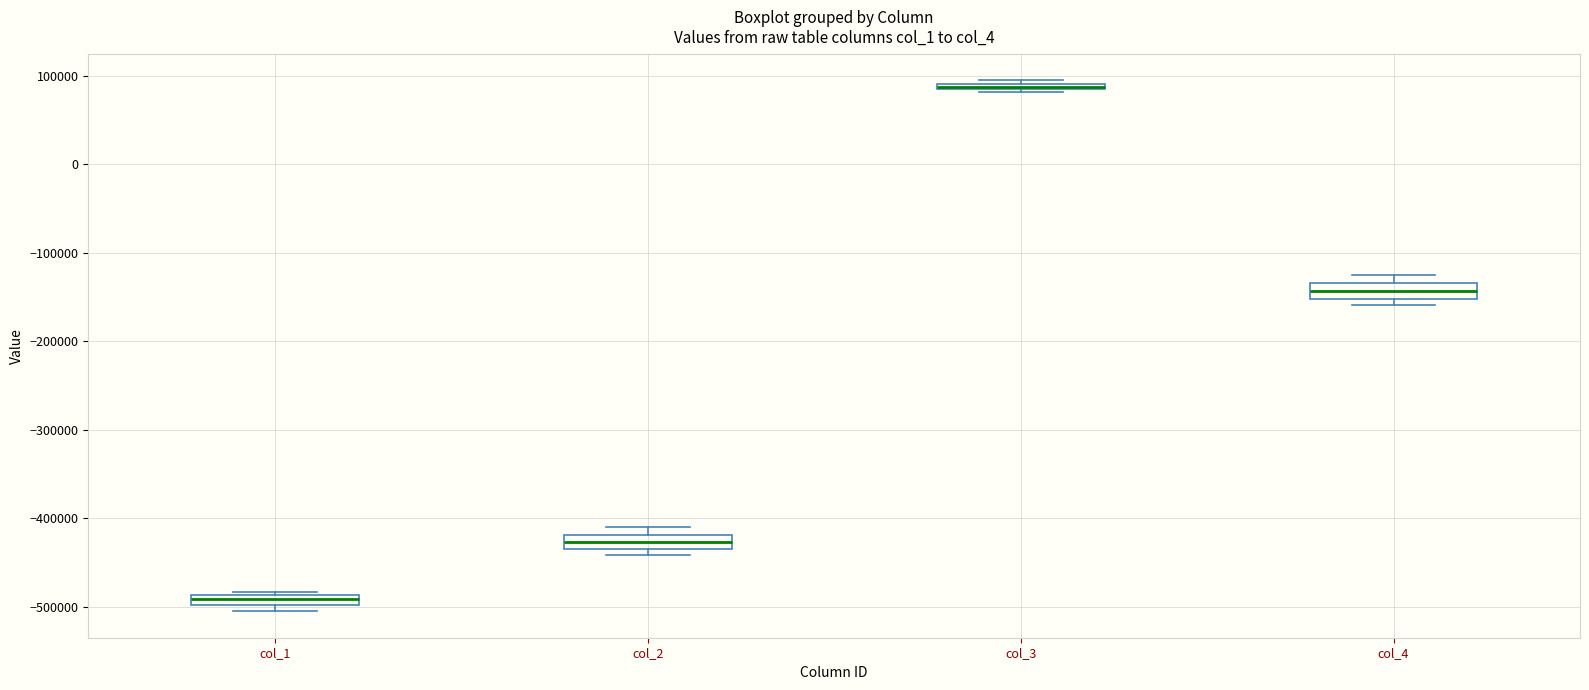

Where is the lower edge of the box for col_1 on the y-axis? The values are not printed on the chart, so give them approximately, as read against the axis.

-500000